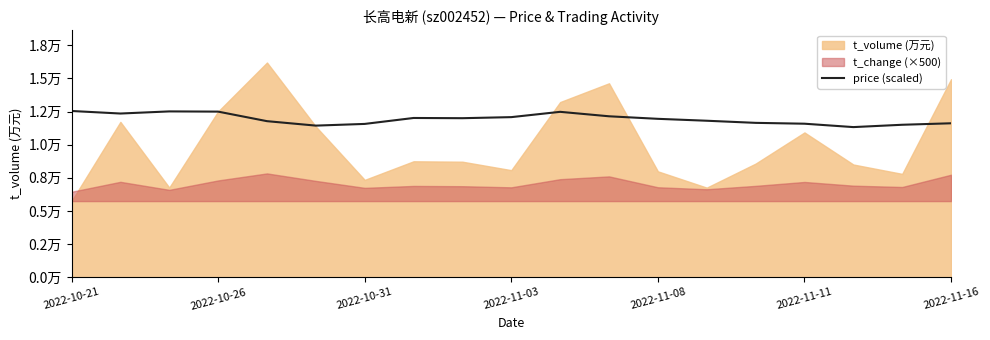

What position from the right is 7?

12